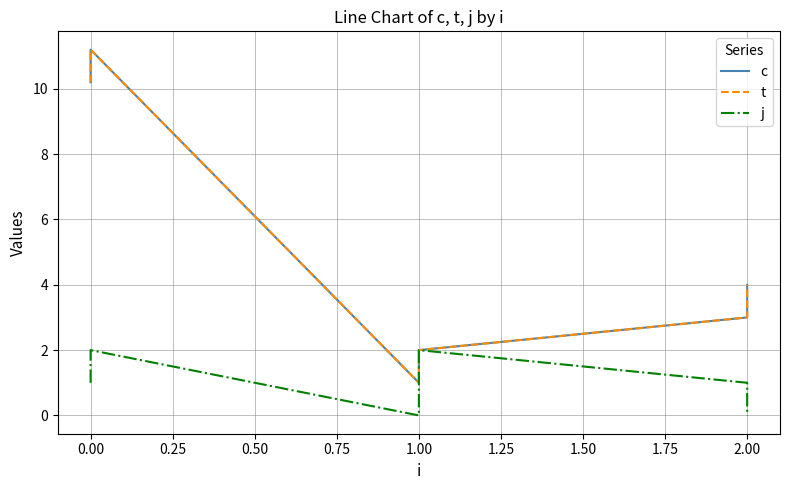

What is the highest value of the t series?

11.2